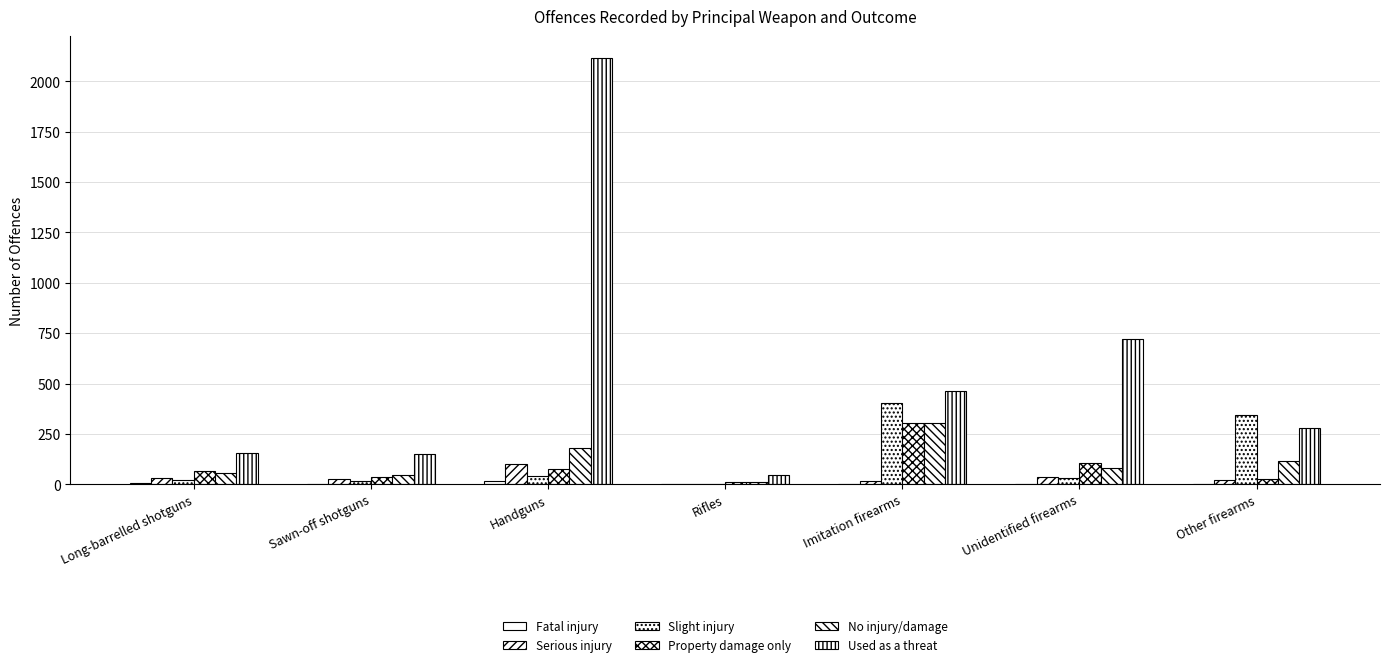

What position from the right is Other firearms?

1